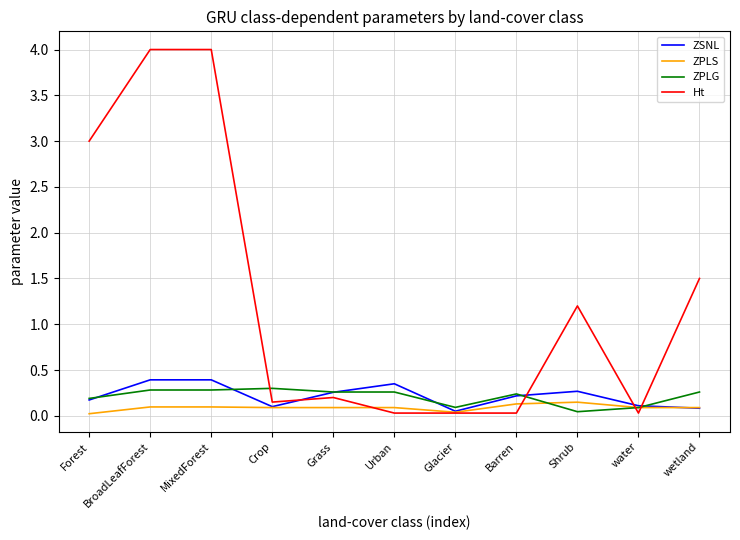

What is the maximum value shown in the chart?

4.0